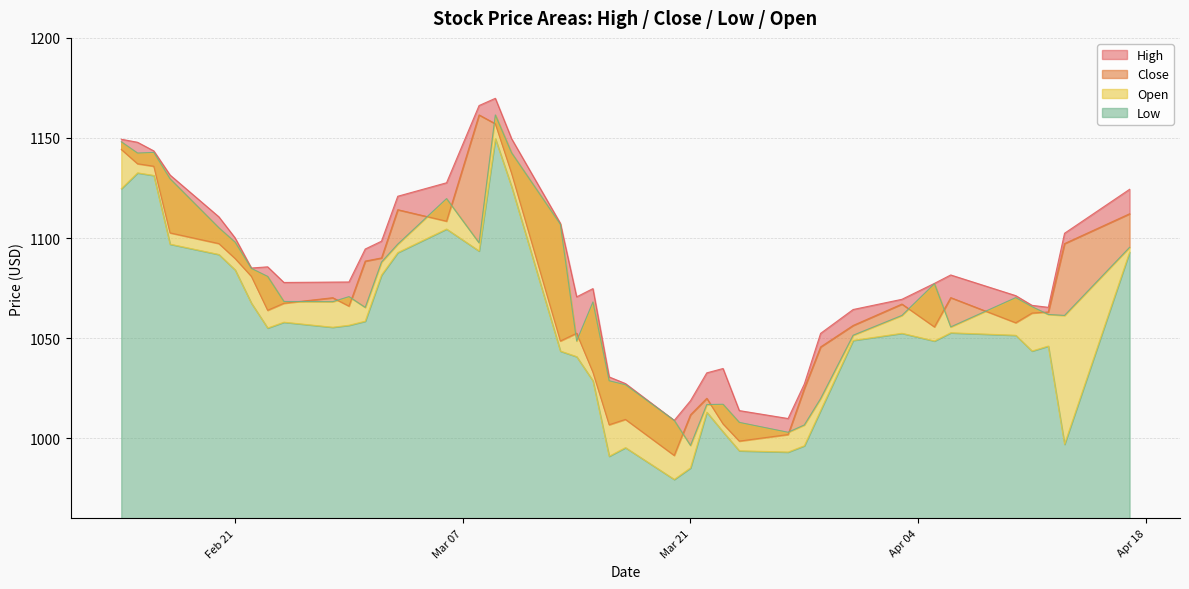

Which series has the largest total across all categories?

High